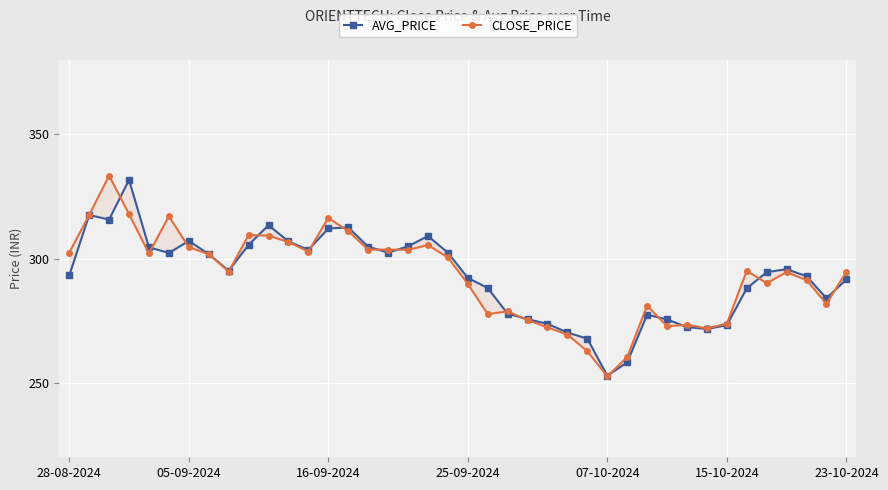

At which category does the chart reach its minimum across all series?

07-10-2024